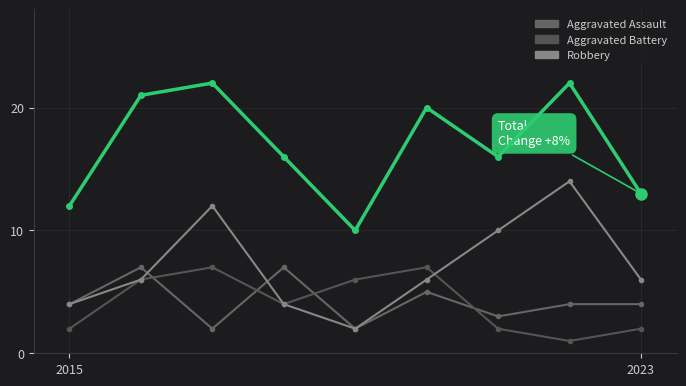

The Robbery series shows 5 at 2. True or false?

False